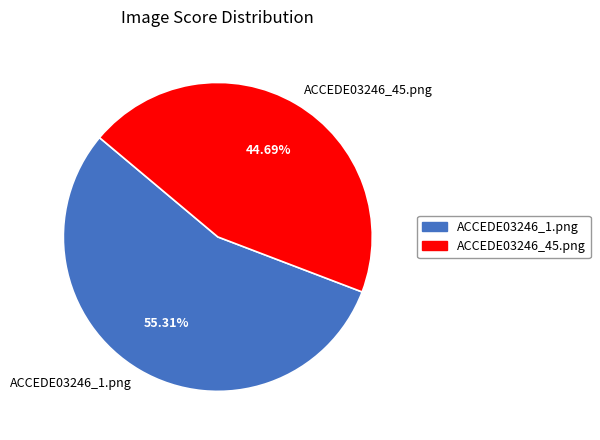

Is it true that ACCEDE03246_45.png is 40% of the pie?

False